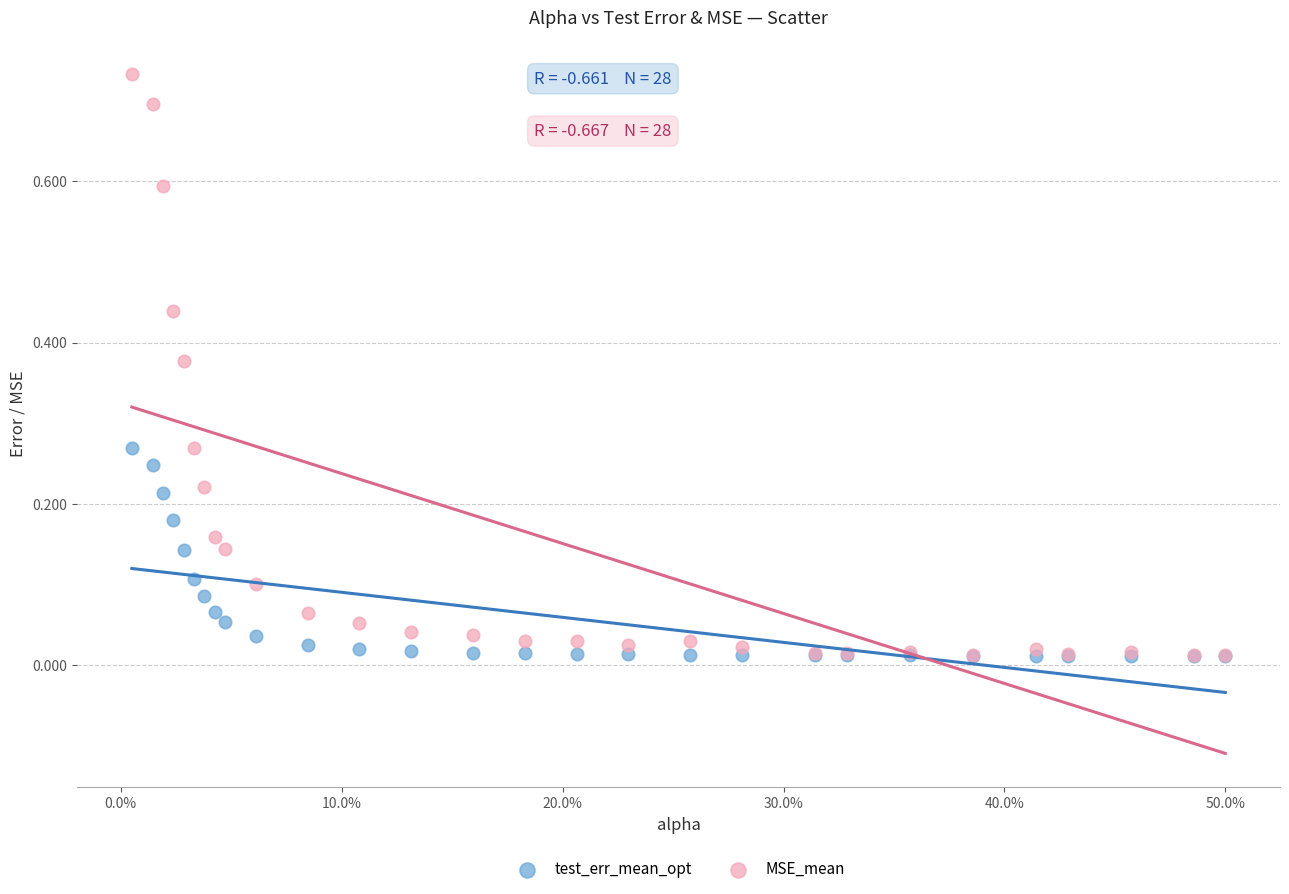

Which series has the largest Y range (max minus min)?

MSE_mean